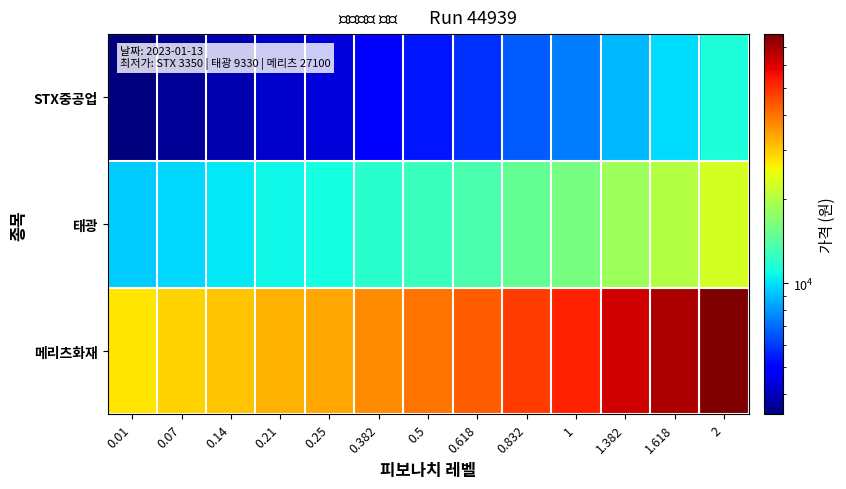

Between 0.14 and 0.618, which series saw the biggest shift?

메리츠화재